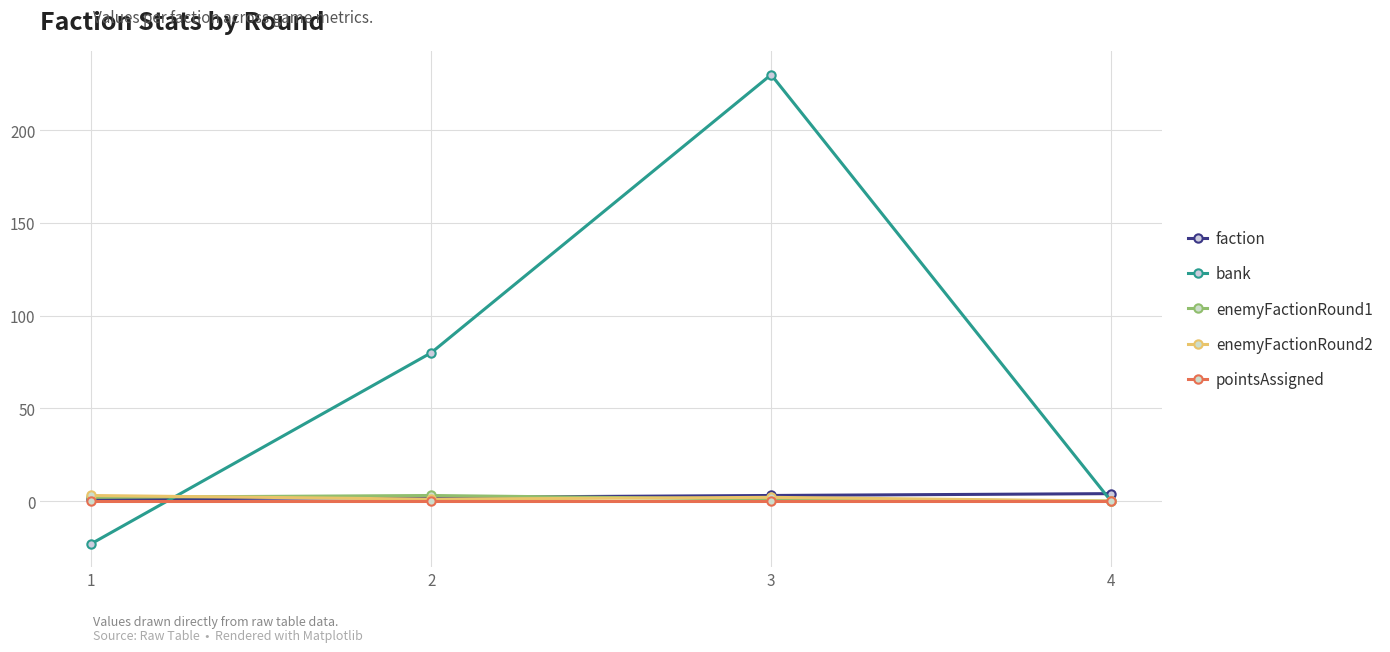

What is the greatest value displayed?

230